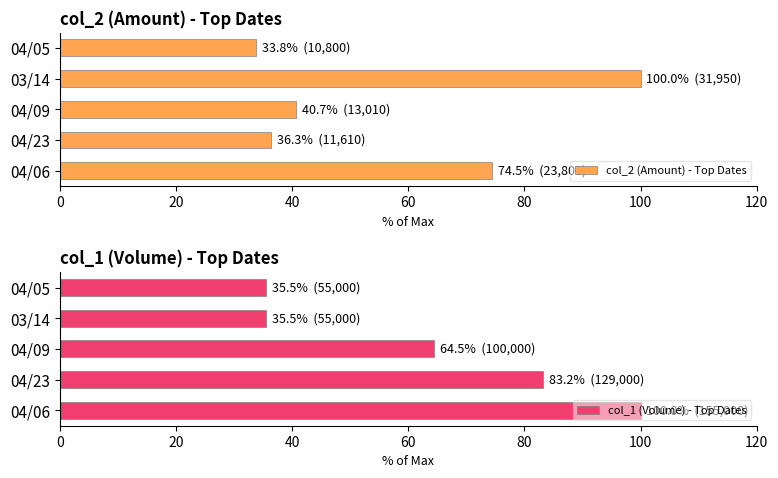

How many data points in col_1 (Volume) - Top Dates are less than 64?

2